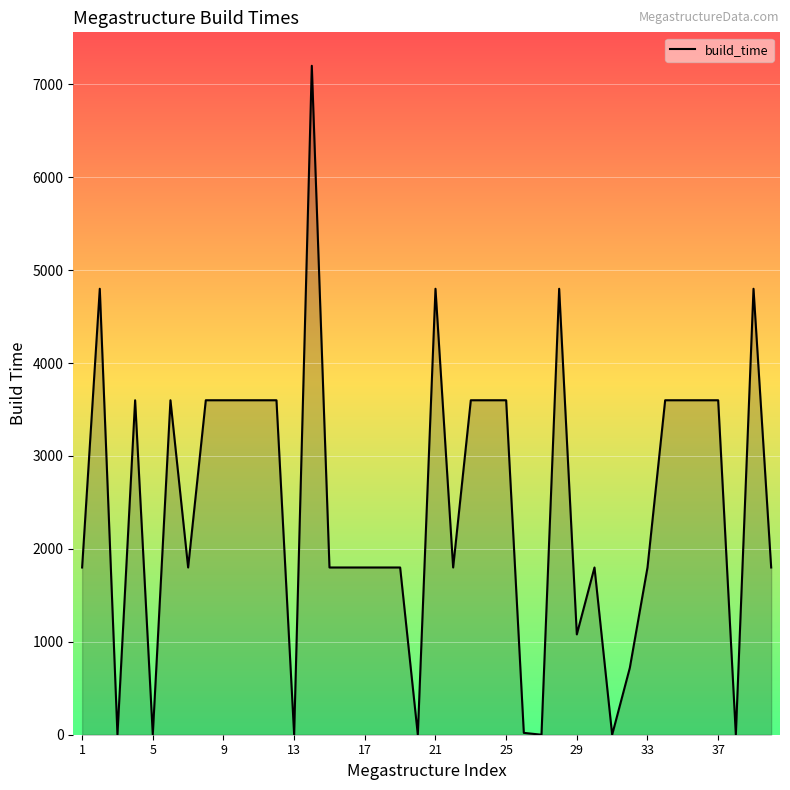

How many lines are shown in the chart?

1